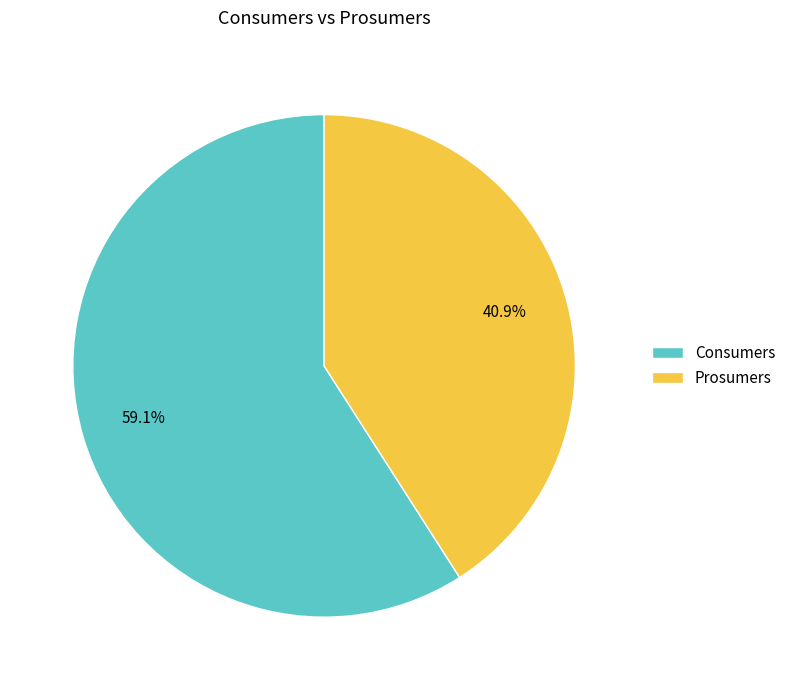

To the nearest percent, what is the difference between the Prosumers and Consumers slice percentages?

18%